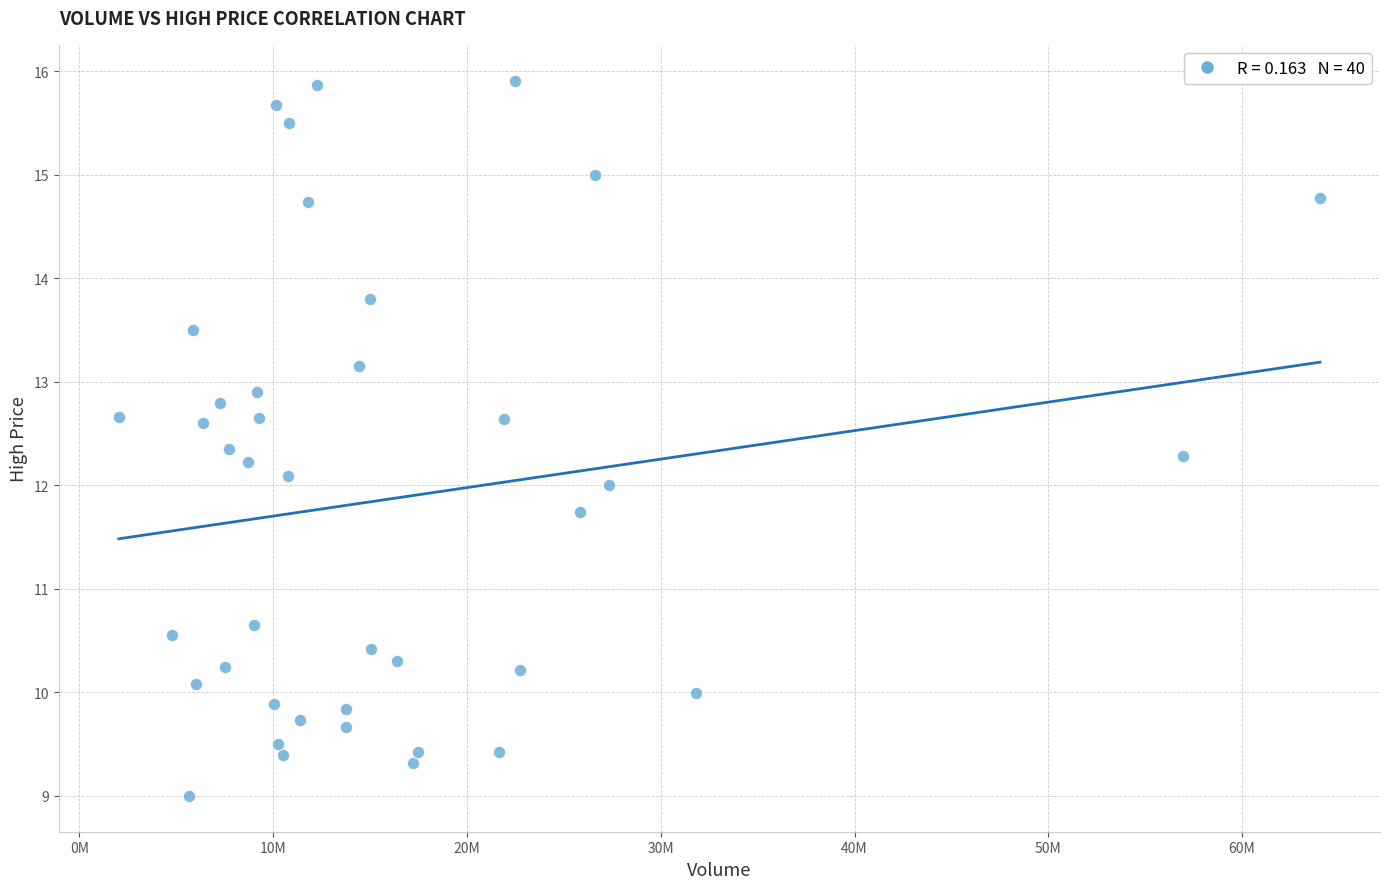

What is the range of X values (max minus min)?

61980900.0